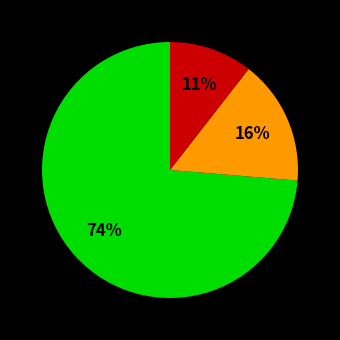

To the nearest percent, what is the average slice percentage?

33%